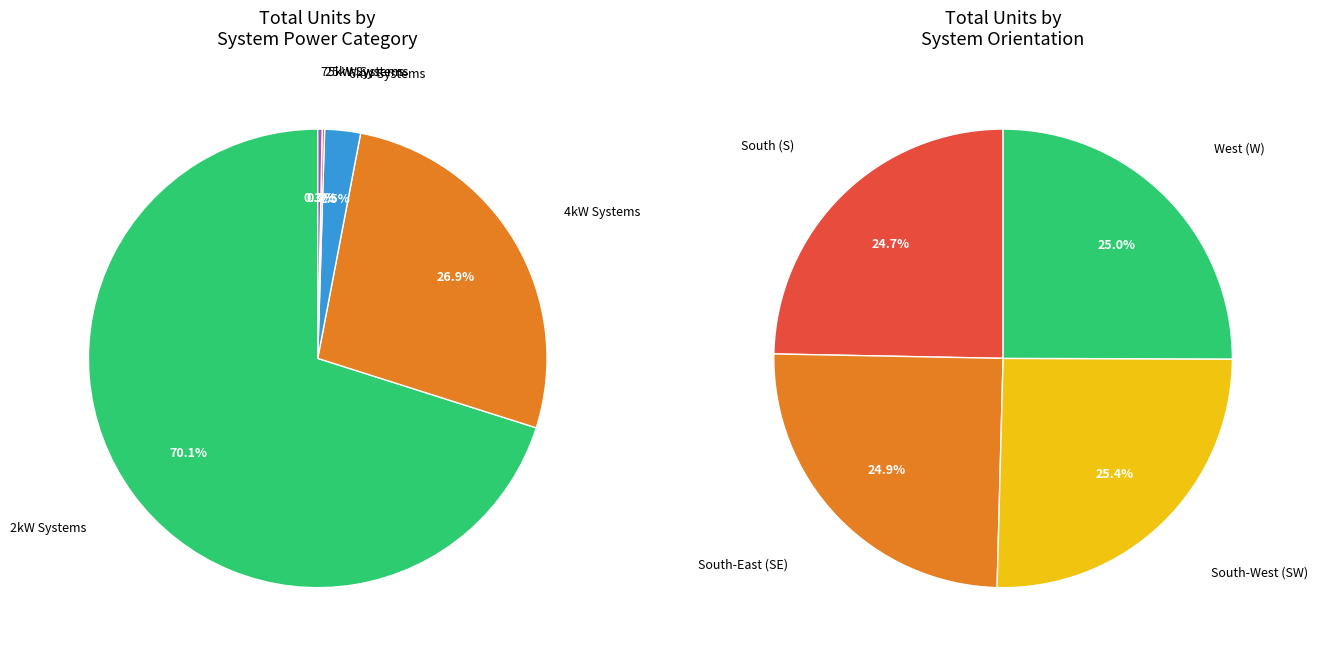

Is there a majority slice in this chart?

No